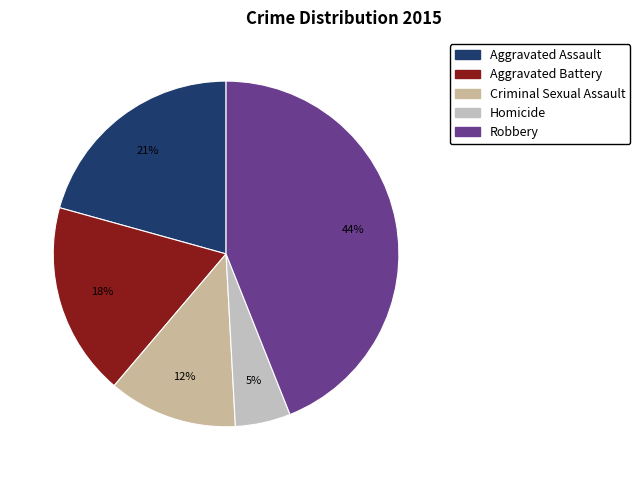

Which category has the smallest portion of the pie?

Homicide